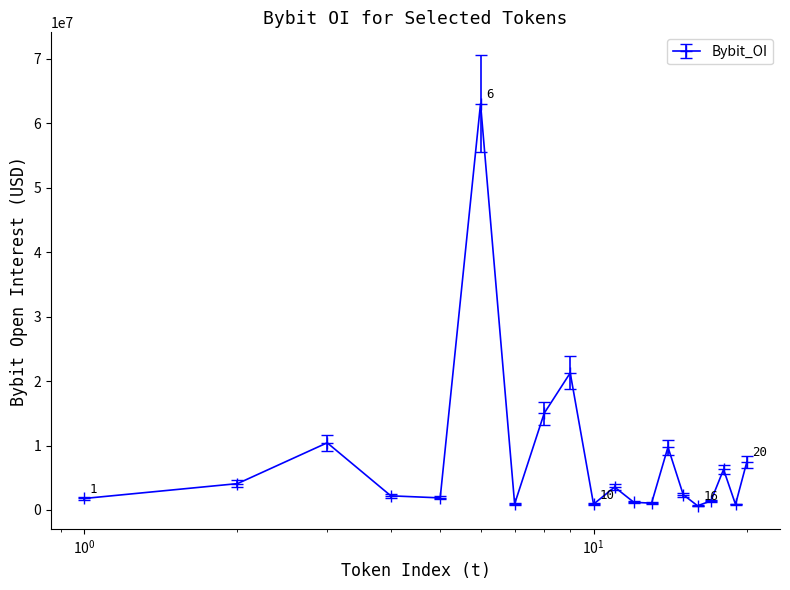

What is the smallest value displayed?

654610